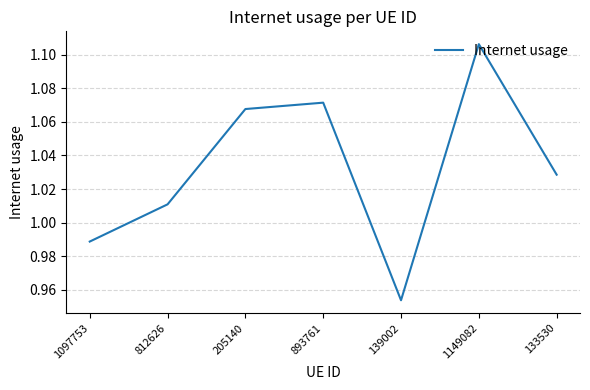

Which has a higher value, 205140 or 139002?

205140